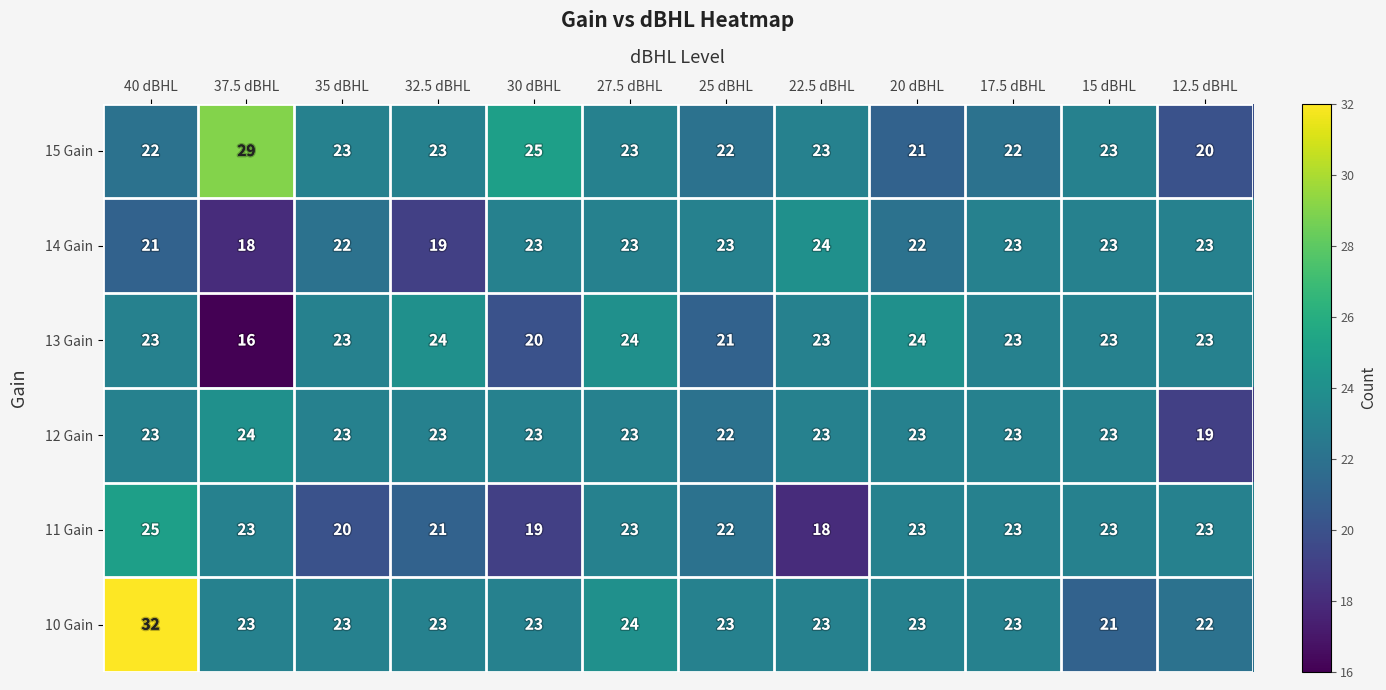

Count the number of categories in the chart.

12